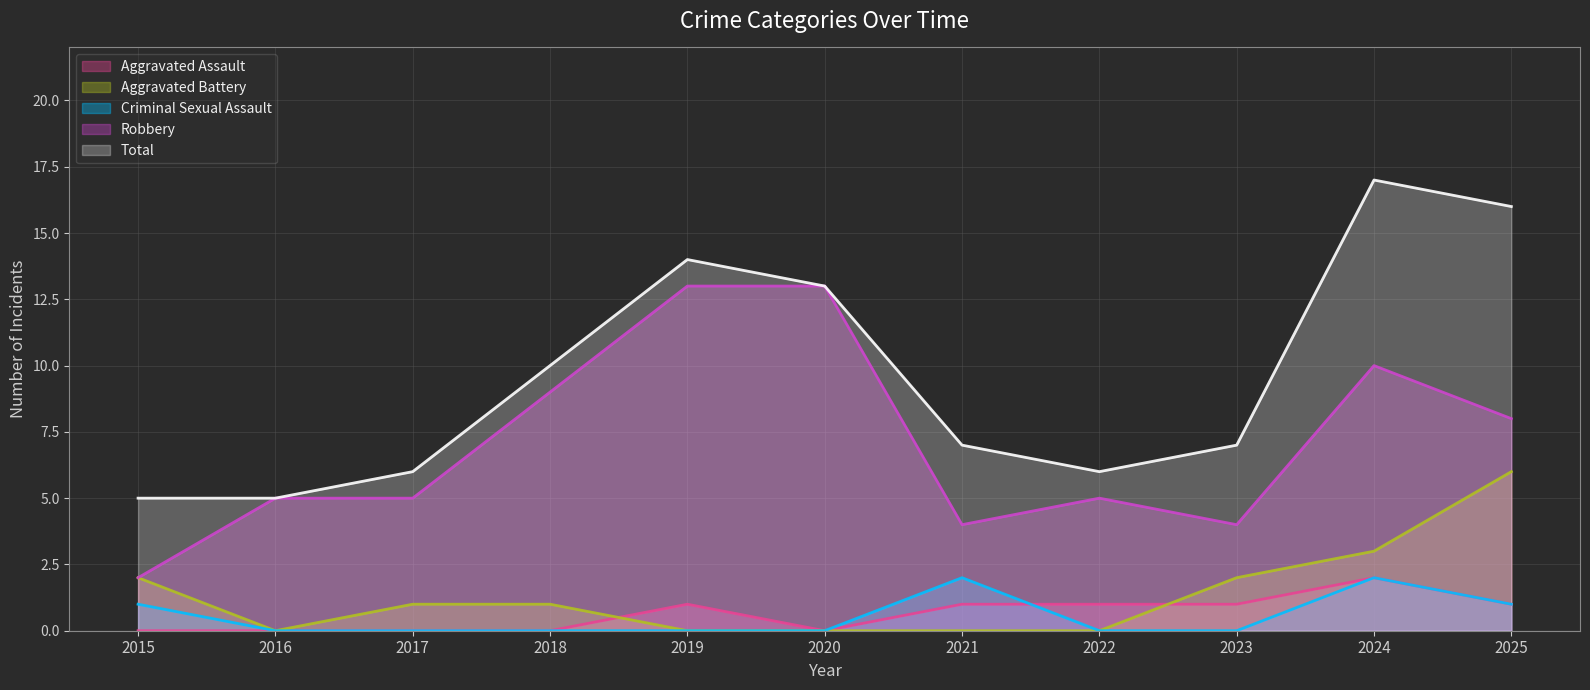

How many interior local peaks does the Criminal Sexual Assault series have?

2